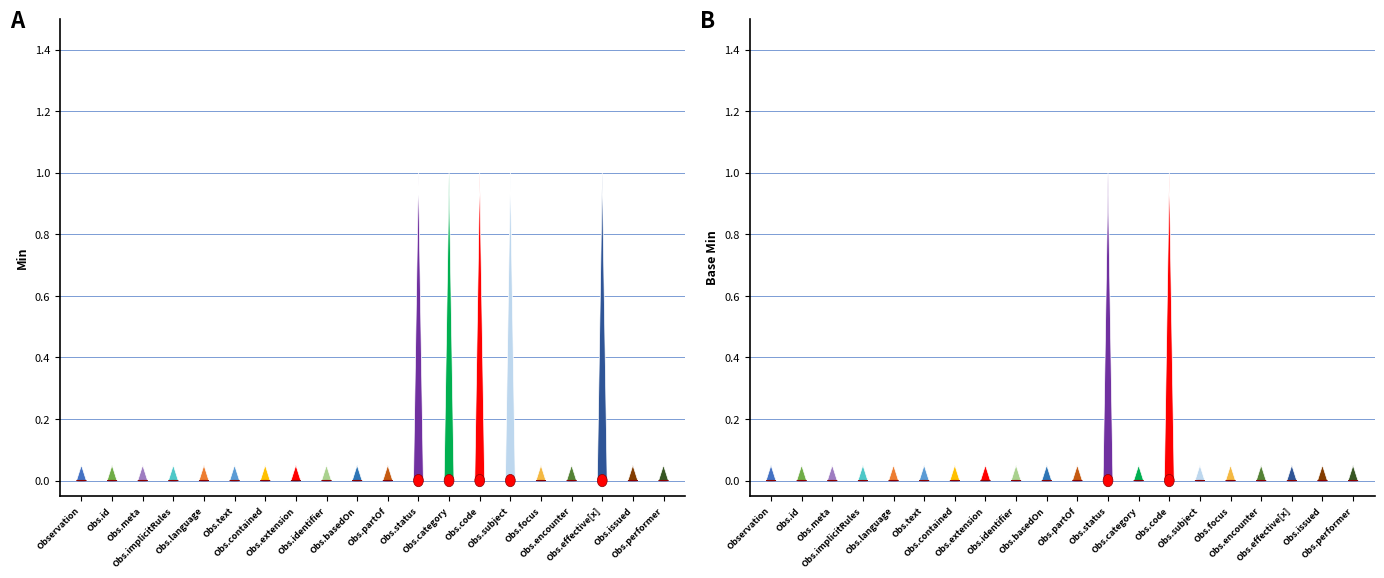

At which label does Base Min reach its minimum?

Observation